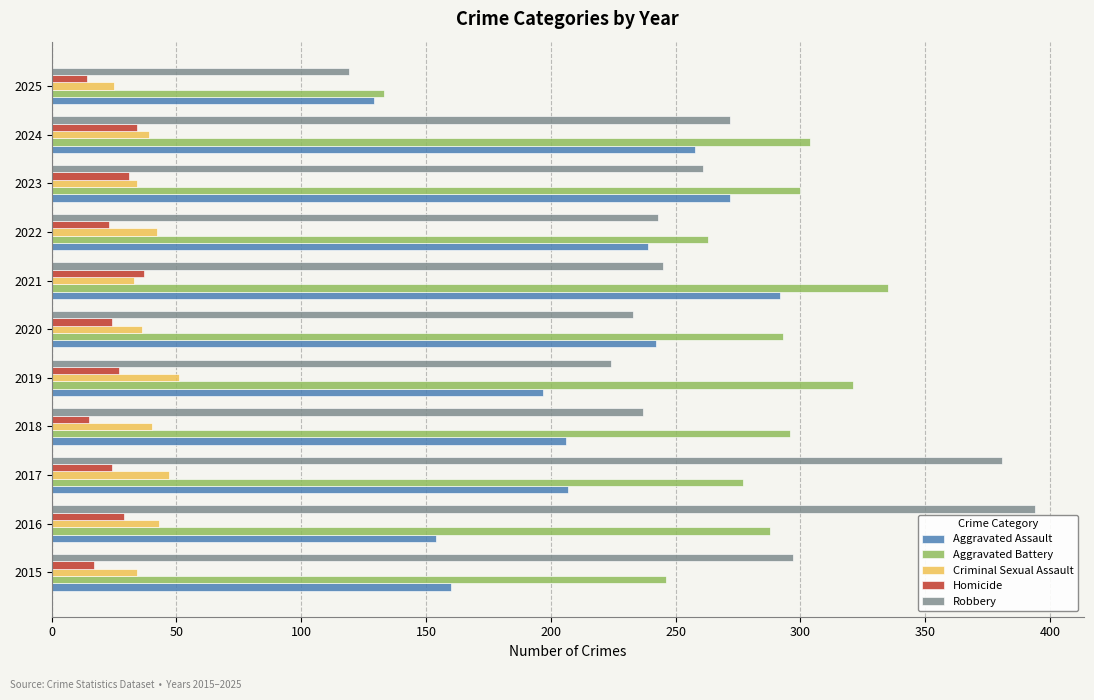

What is the difference between the highest and lowest values at 2018?

281